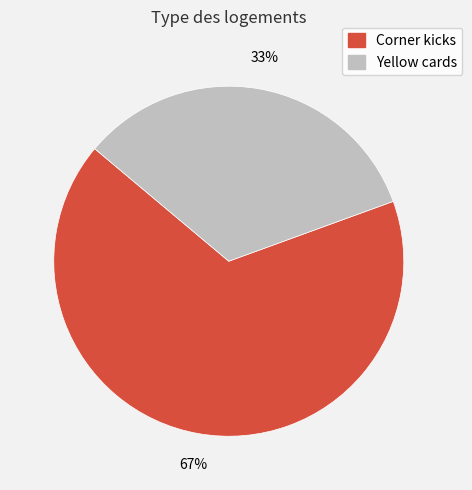

Is it true that Yellow cards is 33% of the pie?

True